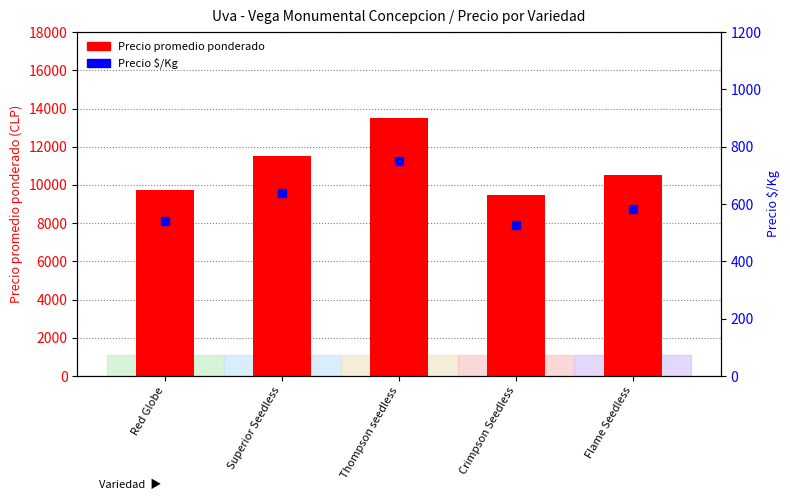

What are all the series names shown in the legend?

Precio promedio ponderado, Precio $/Kg